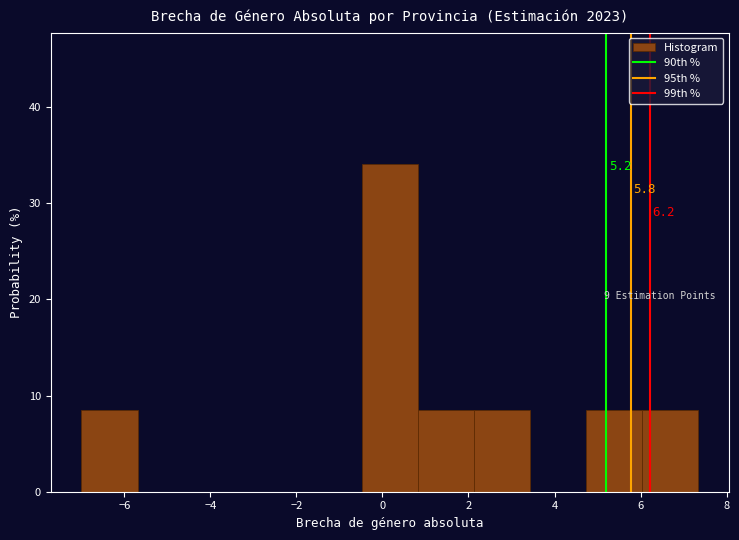

Over which range of the x-axis is the bar tallest?

-0.4 to 0.8